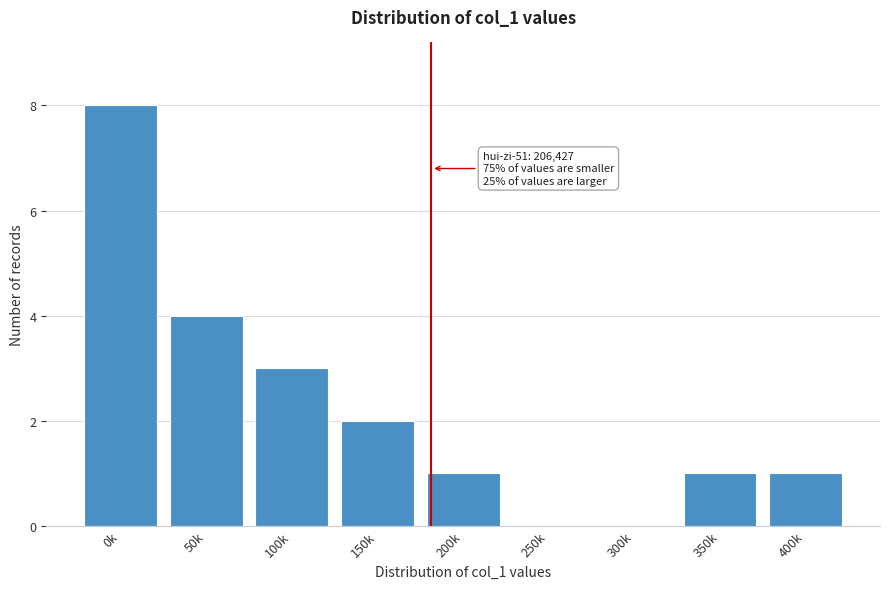

Reading left to right, extract all data points from this chart.

0k=8	50k=4	100k=3	150k=2	200k=1	250k=0	300k=0	350k=1	400k=1